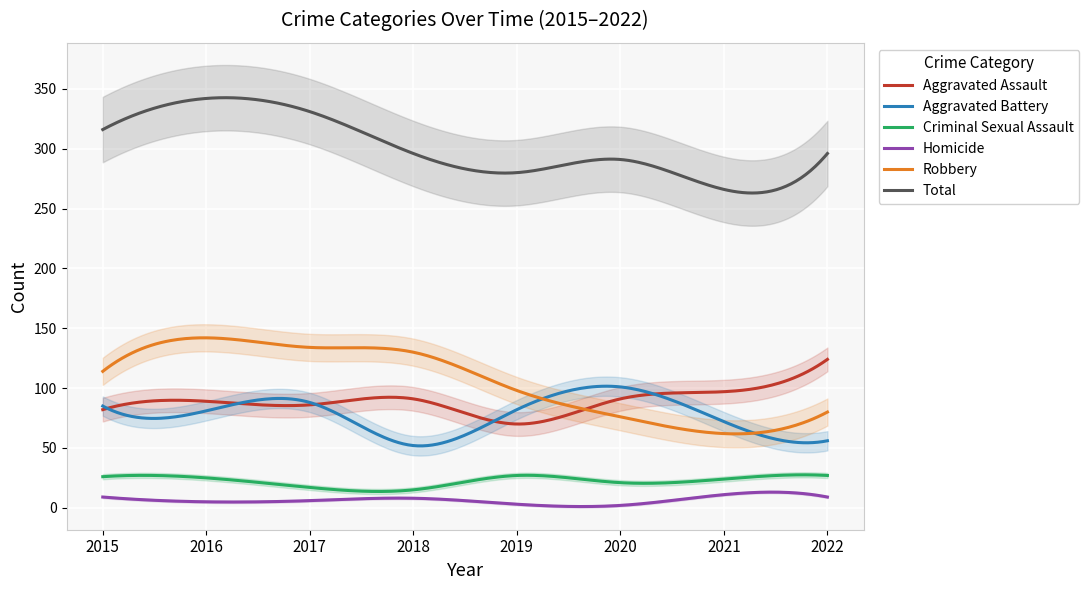

List the series in order of their peak value, highest first.

Total, Robbery, Aggravated Assault, Aggravated Battery, Criminal Sexual Assault, Homicide